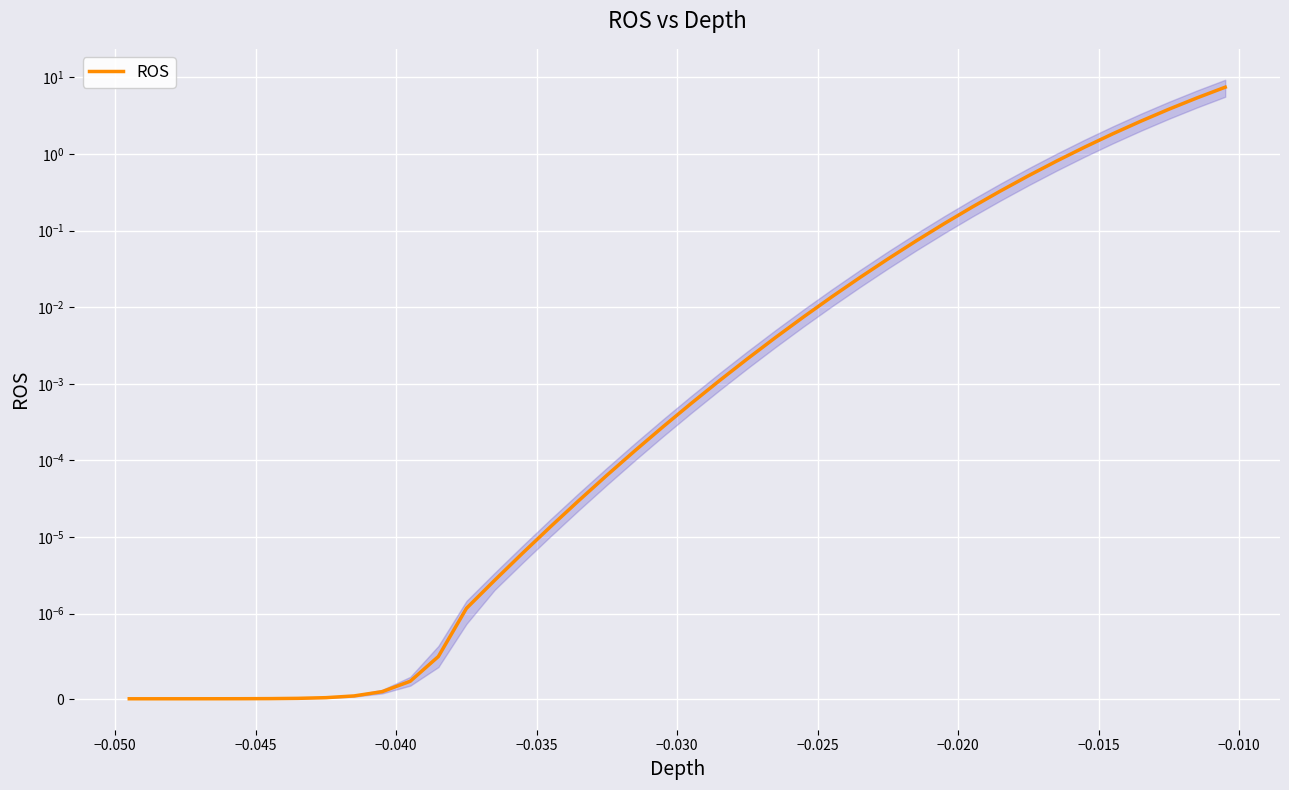

Reading left to right, what are all the values shown in this chart?

0.0	0.0	0.0	0.0	0.0	0.0	0.0	0.0	0.0	0.0	0.0	0.0	0.0	0.0	0.0	0.0	0.0	0.0	0.0	0.0	0.0	0.0	0.0	0.0	0.0	0.0	0.0	0.0	0.1	0.1	0.2	0.3	0.5	0.8	1.2	1.8	2.7	3.8	5.4	7.4